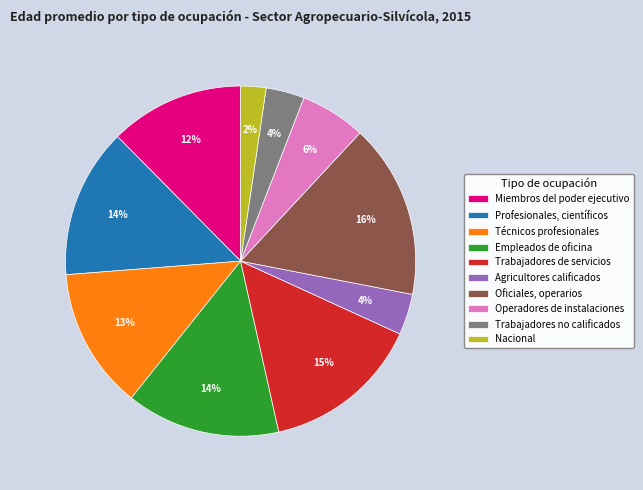

Count the number of slices in the pie.

10